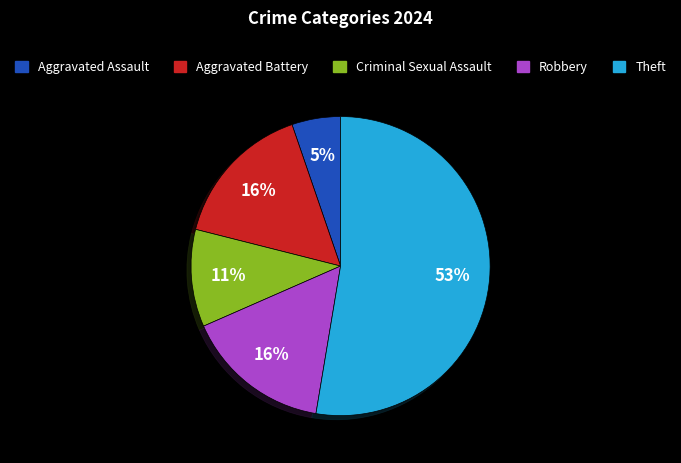

Which category has the biggest portion of the pie?

Theft